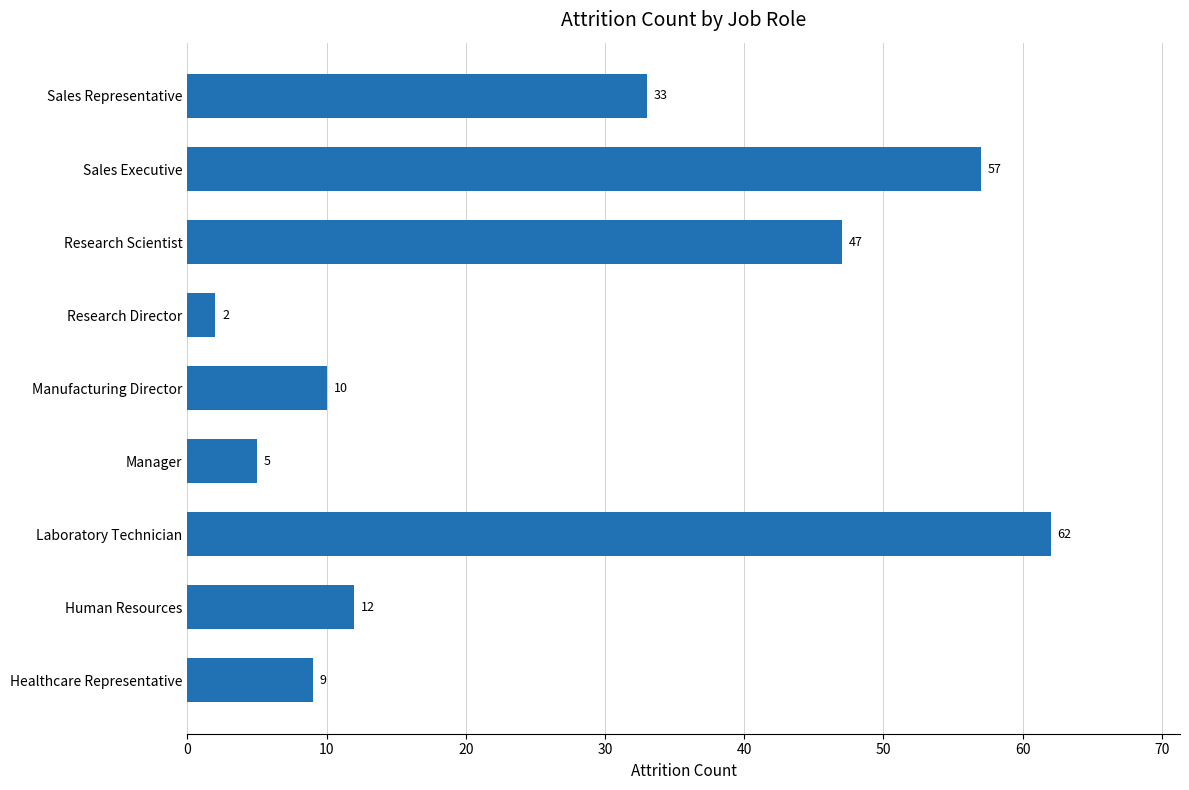

Reading bottom to top, what are all the values shown in this chart?

Healthcare Representative=9	Human Resources=12	Laboratory Technician=62	Manager=5	Manufacturing Director=10	Research Director=2	Research Scientist=47	Sales Executive=57	Sales Representative=33